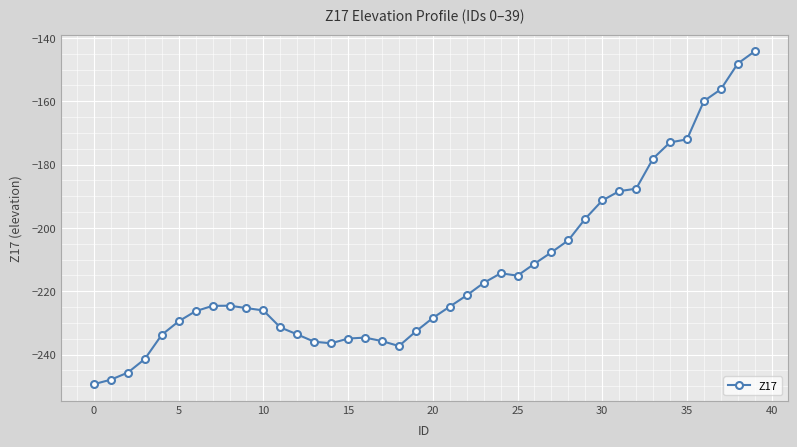

What is the value of the 15th point from the left?

-236.4